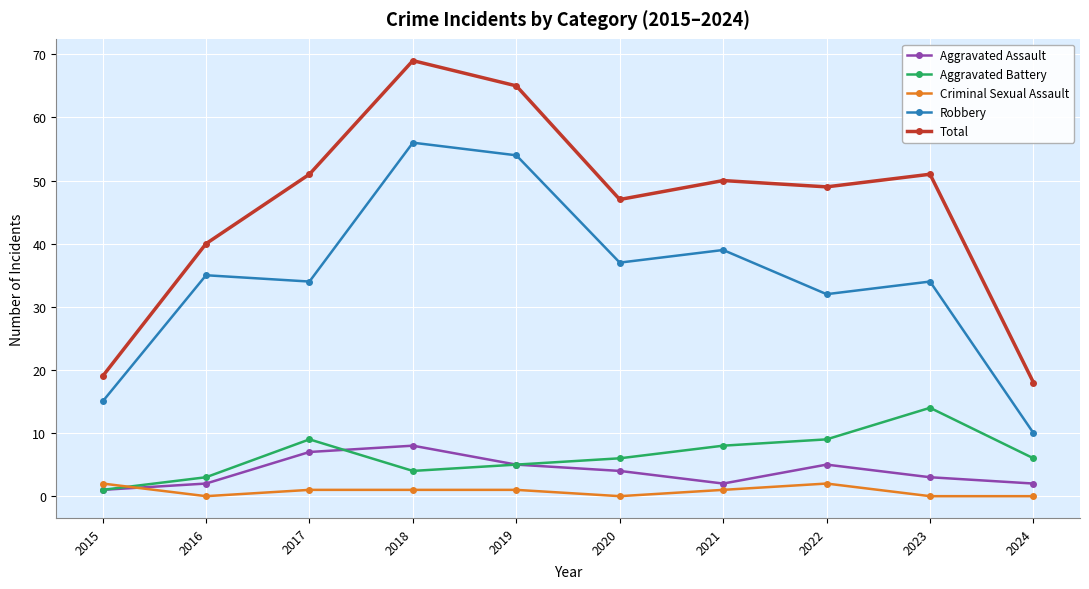

Is the value of Robbery at 2020 greater than the value of Criminal Sexual Assault at 2022?

Yes